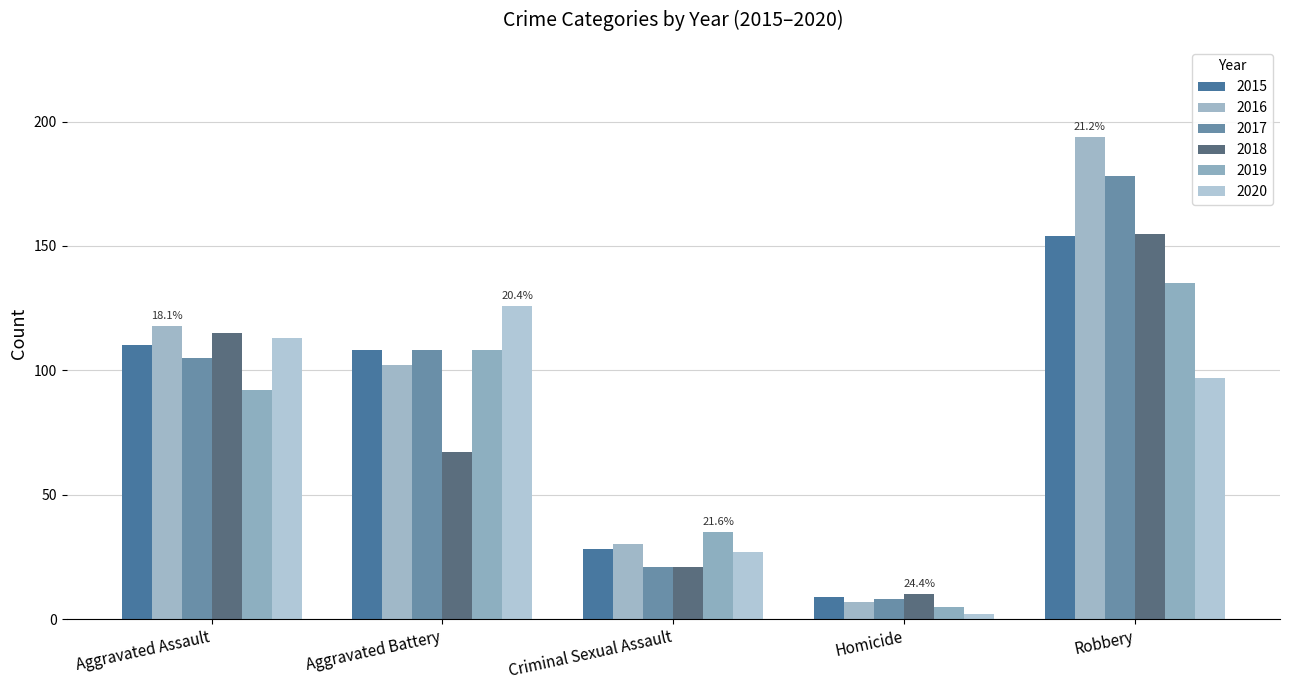

What is the sum of the 2020 values at Homicide and Aggravated Battery?

128